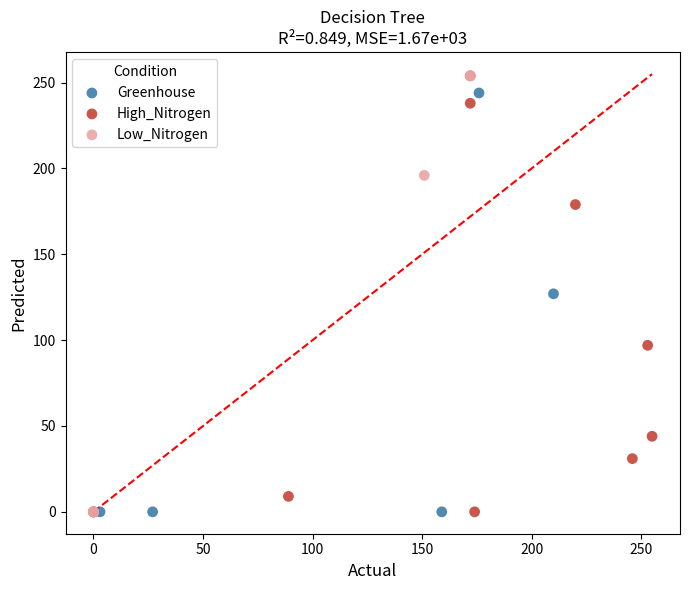

What are all the series names shown in the legend?

Greenhouse, High_Nitrogen, Low_Nitrogen